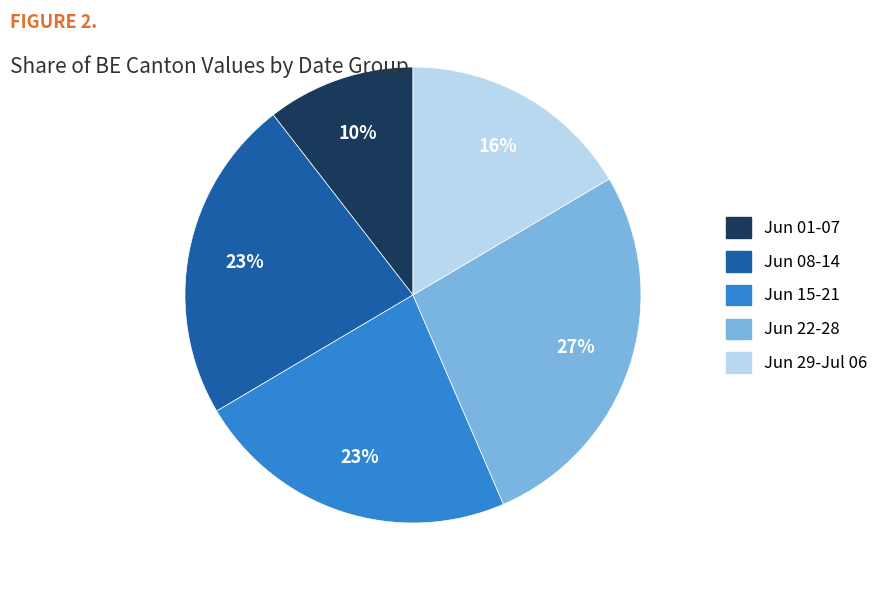

Count the number of slices in the pie.

5